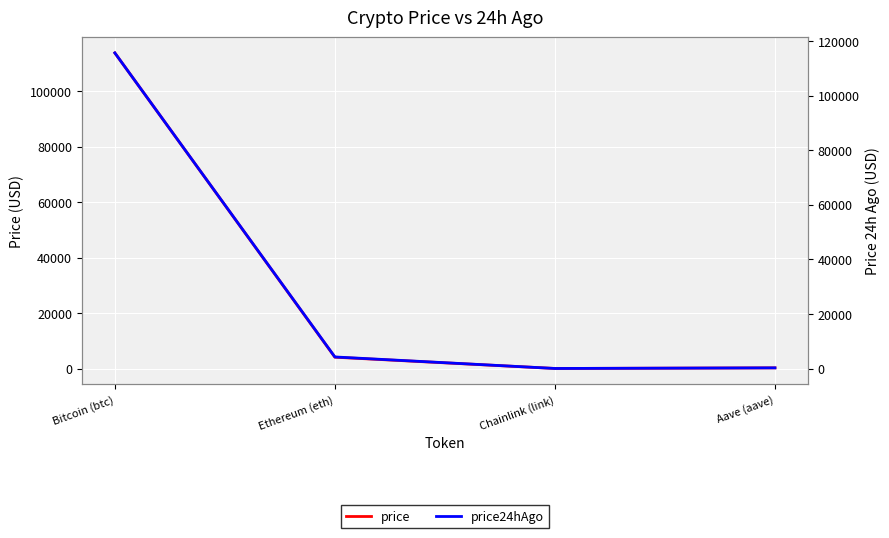

Which series has the largest total across all categories?

price24hAgo